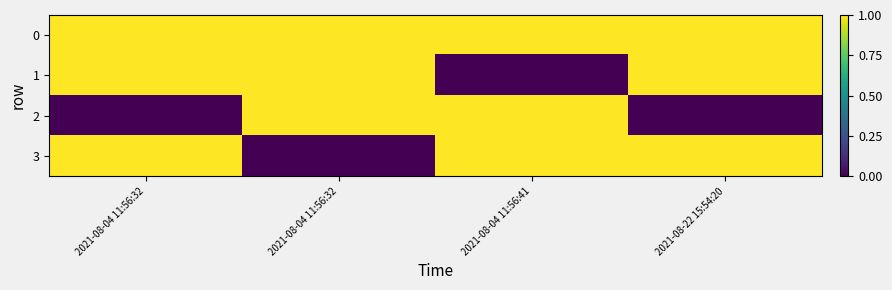

Count the number of data series in this chart.

4